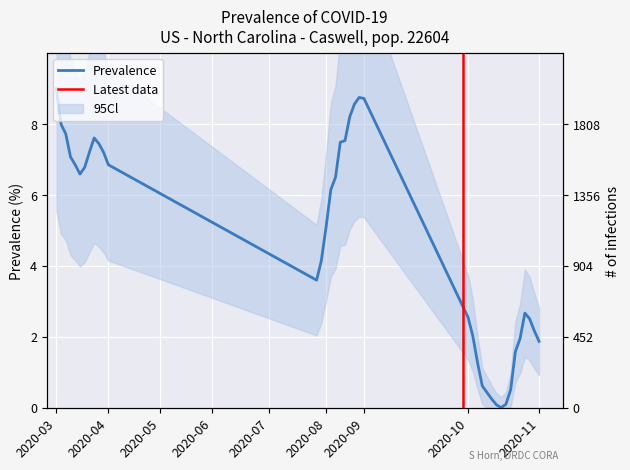

Reading left to right, list all the values displayed in this chart.

9.0	8.0	7.7	7.1	6.8	6.6	6.8	7.2	7.6	7.4	7.2	6.9	3.6	4.2	5.1	6.1	6.5	7.5	7.5	8.2	8.6	8.8	8.7	2.5	2.0	1.3	0.6	0.4	0.2	0.1	0.0	0.1	0.5	1.6	2.0	2.7	2.5	2.2	1.9